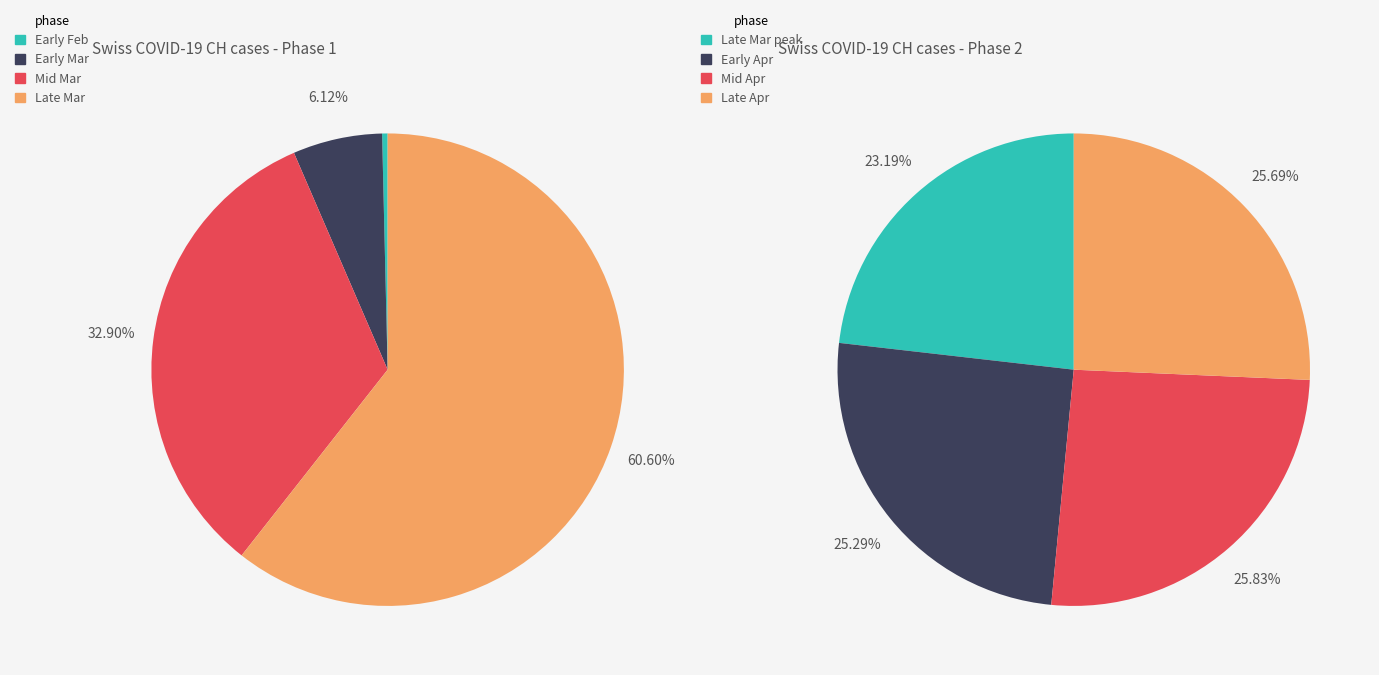

Do 11 and 6 together represent more than half of the pie?

No